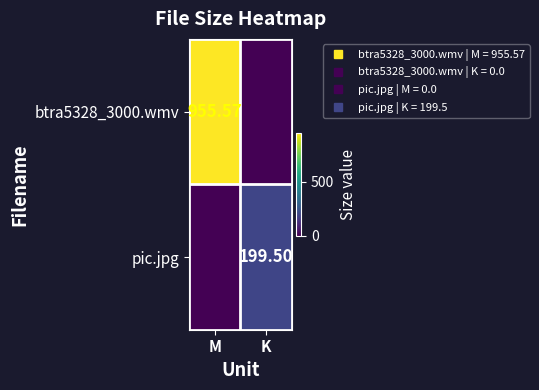

How many values in btra5328_3000.wmv are above zero?

1